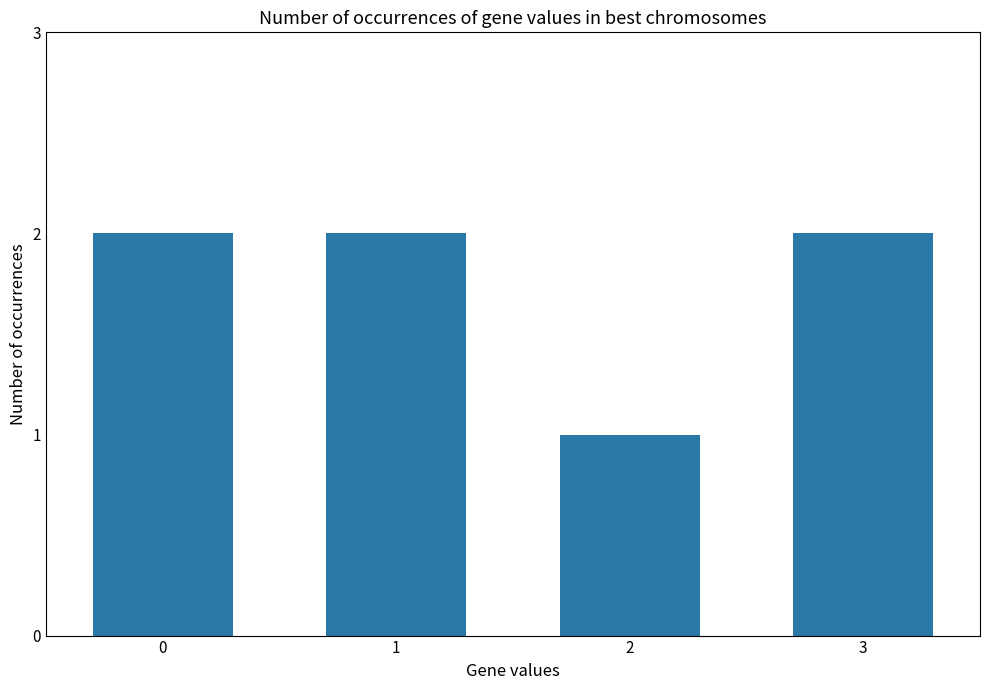

True or false: the data shows 3 at 3.

False